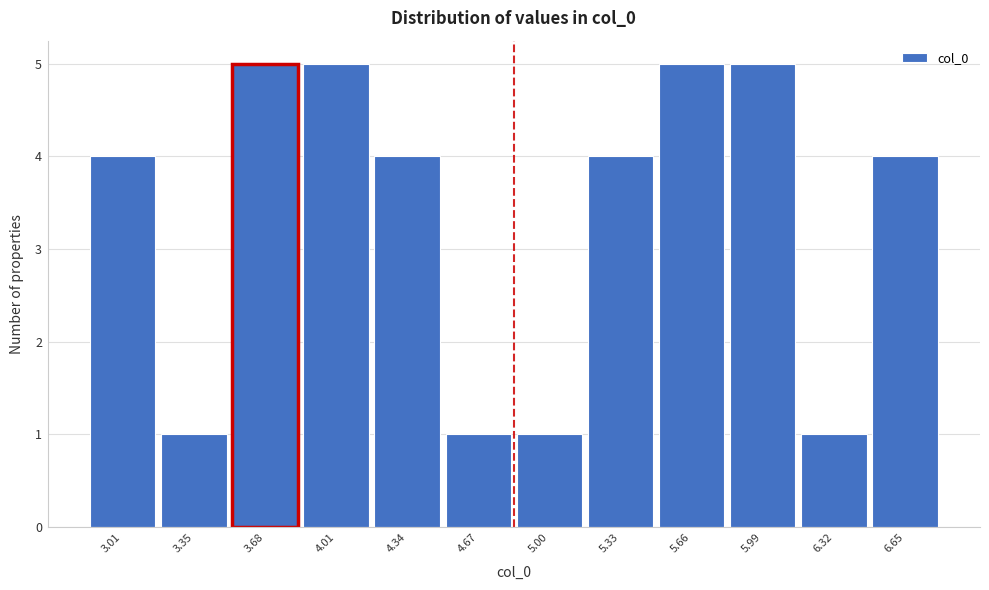

Reading left to right, extract all data points from this chart.

4	1	5	5	4	1	1	4	5	5	1	4